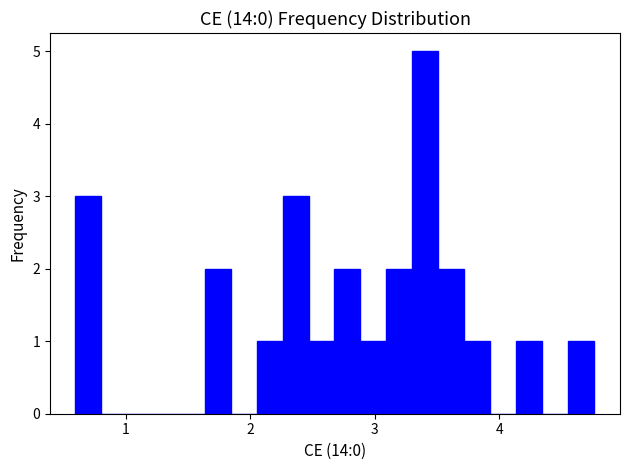

Read against the x-axis, roughly where is the centre of the tallest bar?

3.4